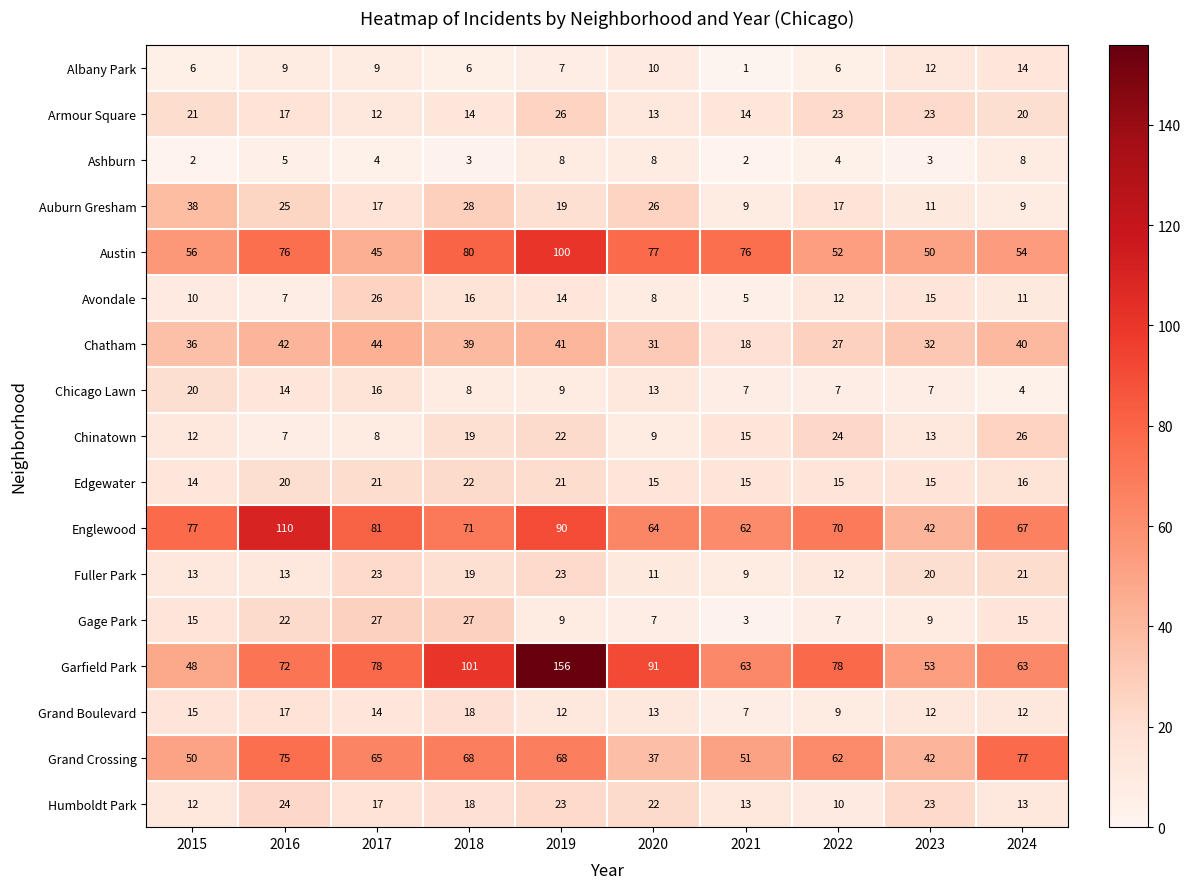

At which label does Chicago Lawn first exceed 9?

2015